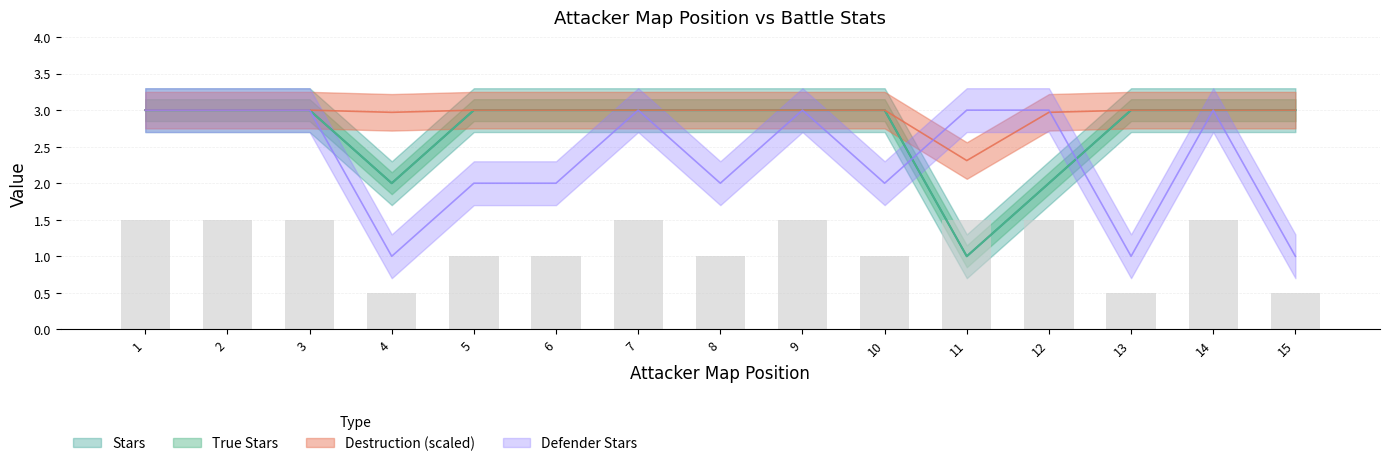

Reading left to right, transcribe all the data shown in this chart.

Stars: 1=3.0	2=3.0	3=3.0	4=2.0	5=3.0	6=3.0	7=3.0	8=3.0	9=3.0	10=3.0	11=1.0	12=2.0	13=3.0	14=3.0	15=3.0
True Stars: 1=3.0	2=3.0	3=3.0	4=2.0	5=3.0	6=3.0	7=3.0	8=3.0	9=3.0	10=3.0	11=1.0	12=2.0	13=3.0	14=3.0	15=3.0
Destruction: 1=3.0	2=3.0	3=3.0	4=3.0	5=3.0	6=3.0	7=3.0	8=3.0	9=3.0	10=3.0	11=2.3	12=3.0	13=3.0	14=3.0	15=3.0
Defender Stars: 1=3.0	2=3.0	3=3.0	4=1.0	5=2.0	6=2.0	7=3.0	8=2.0	9=3.0	10=2.0	11=3.0	12=3.0	13=1.0	14=3.0	15=1.0